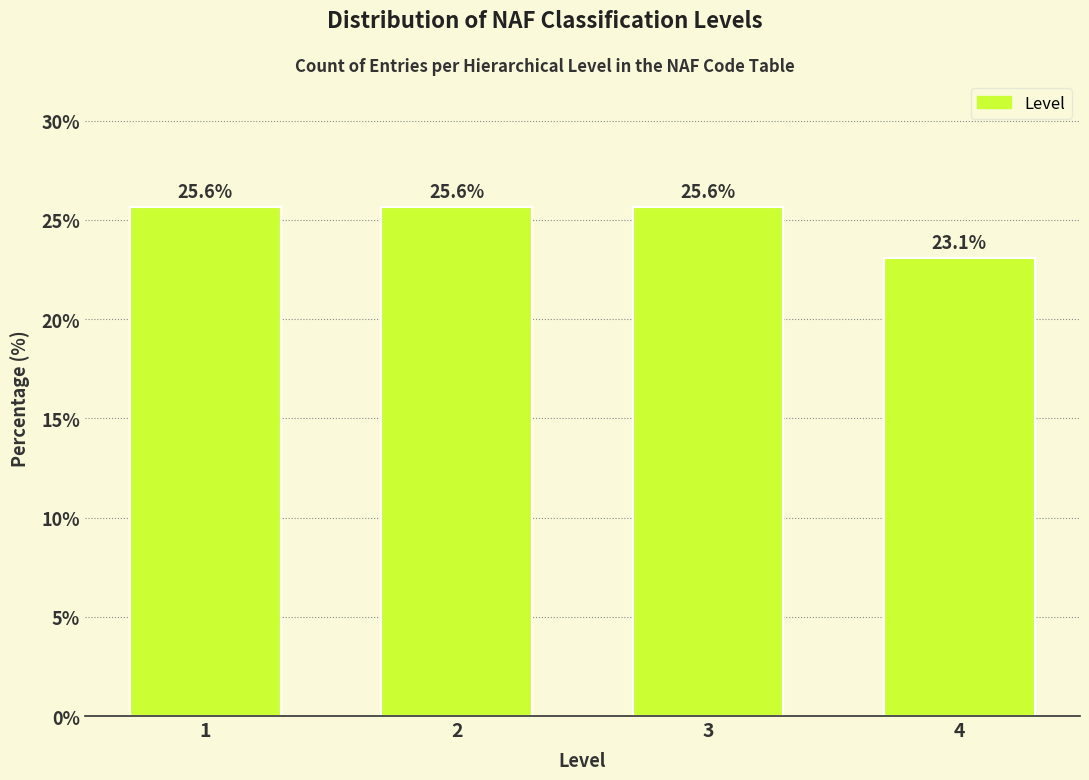

Reading left to right, transcribe all the data shown in this chart.

25.6	25.6	25.6	23.1